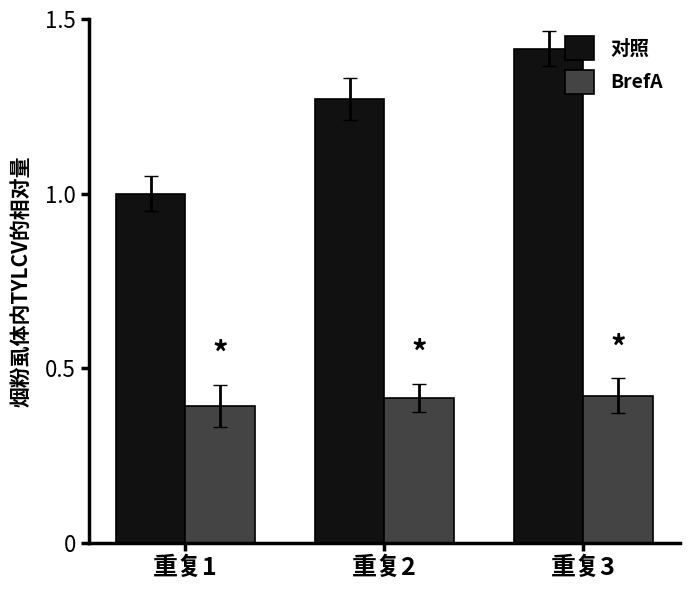

What is the sum of the 对照 values at 重复1 and 重复3?

2.4